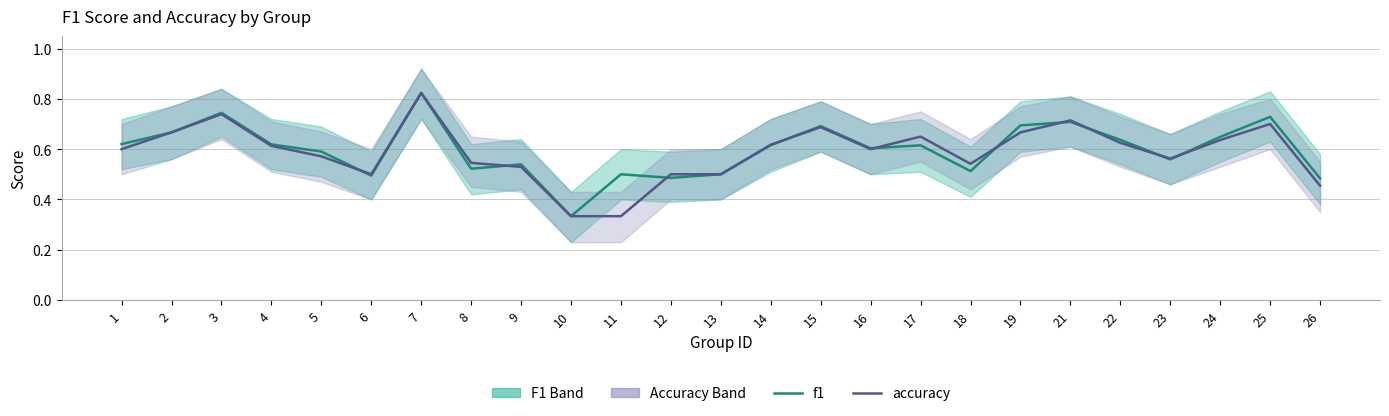

What is the approximate value of accuracy at 25?

0.7